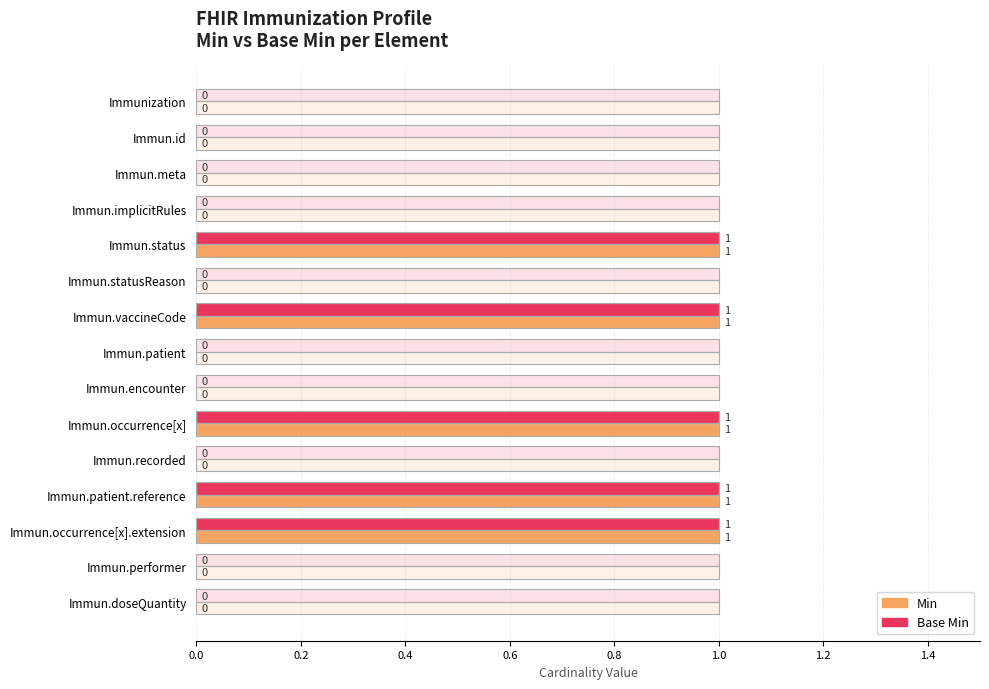

How many Base Min values are between 0 and 1?

15